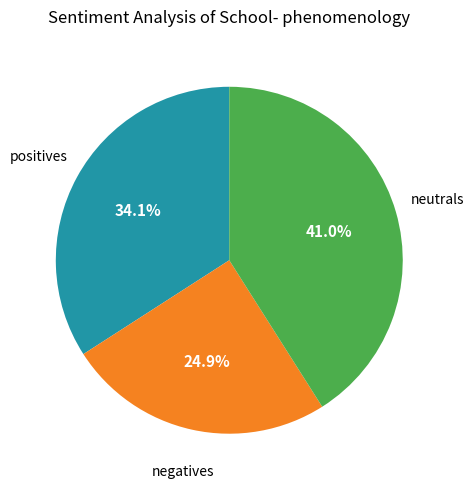

How many slices are in this pie chart?

3